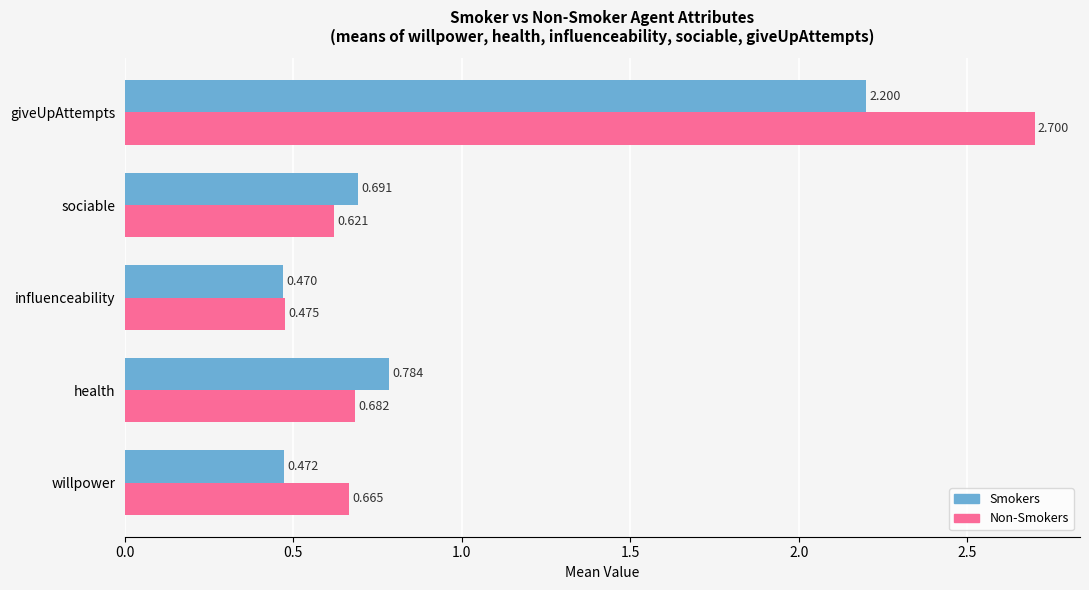

Which series has the largest total across all categories?

Non-Smokers